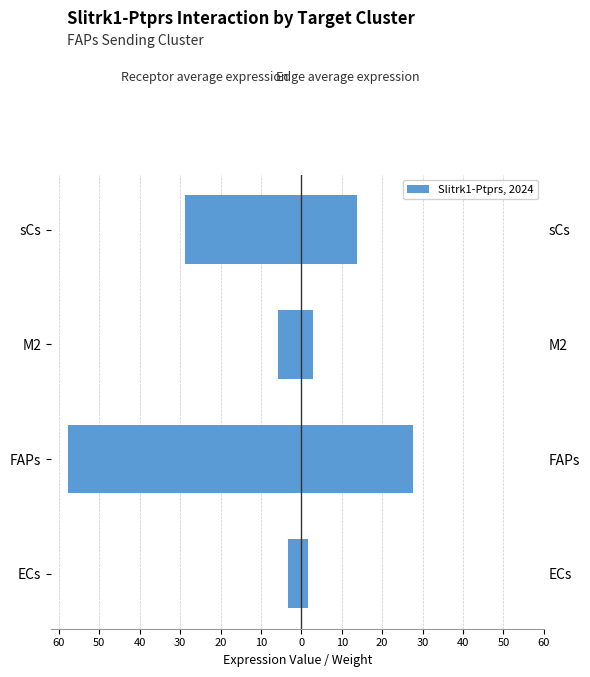

How many bars are there in total?

8